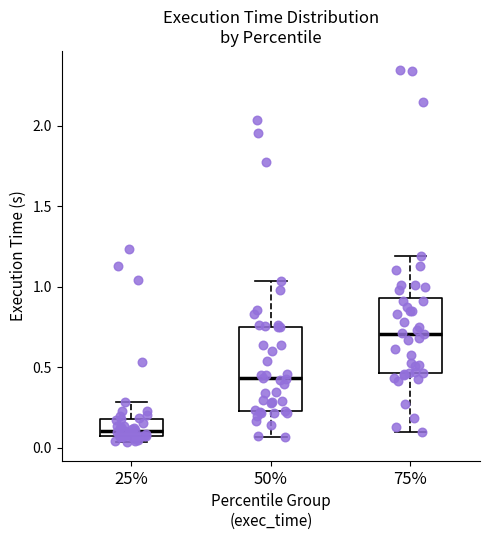

Where does the median line of the box at x = 25% sit on the y-axis? The values are not printed on the chart, so give them approximately, as read against the axis.

0.10